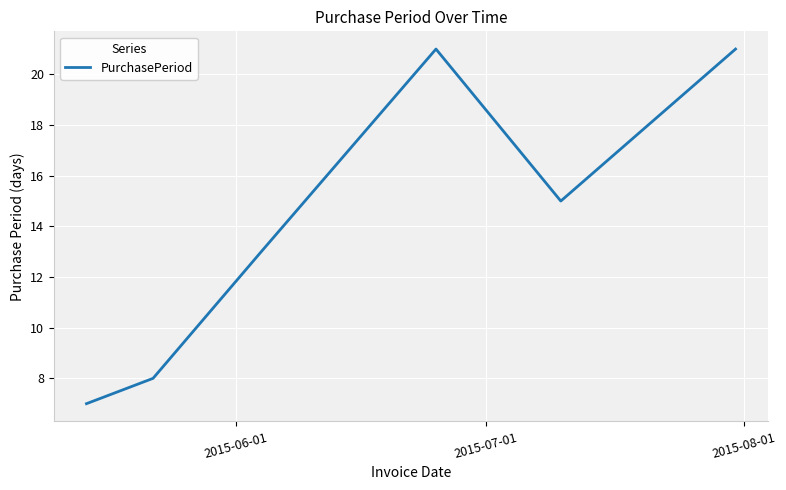

What is the maximum value shown in the chart?

21